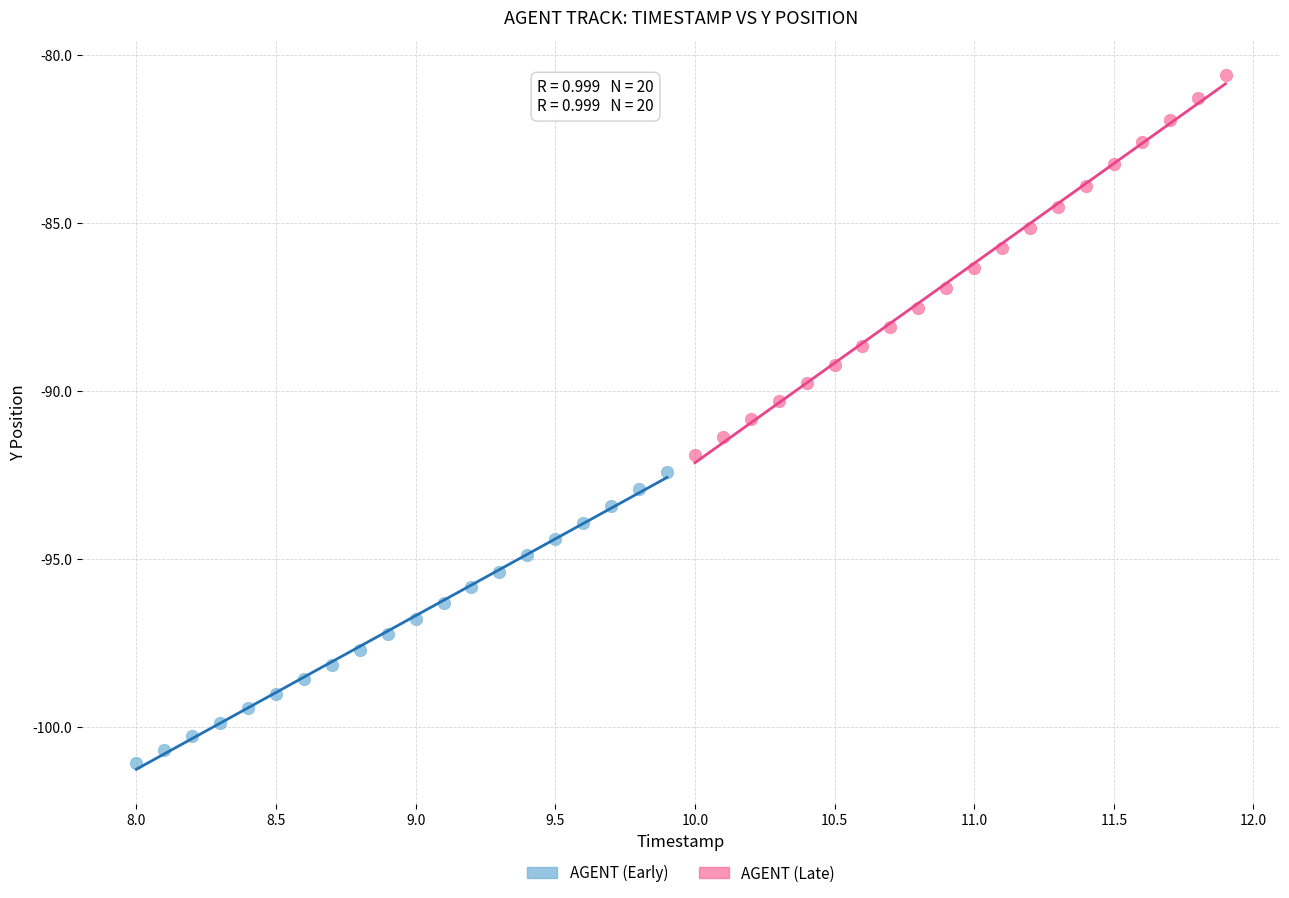

Which series has the widest spread of Y values?

AGENT (Late)